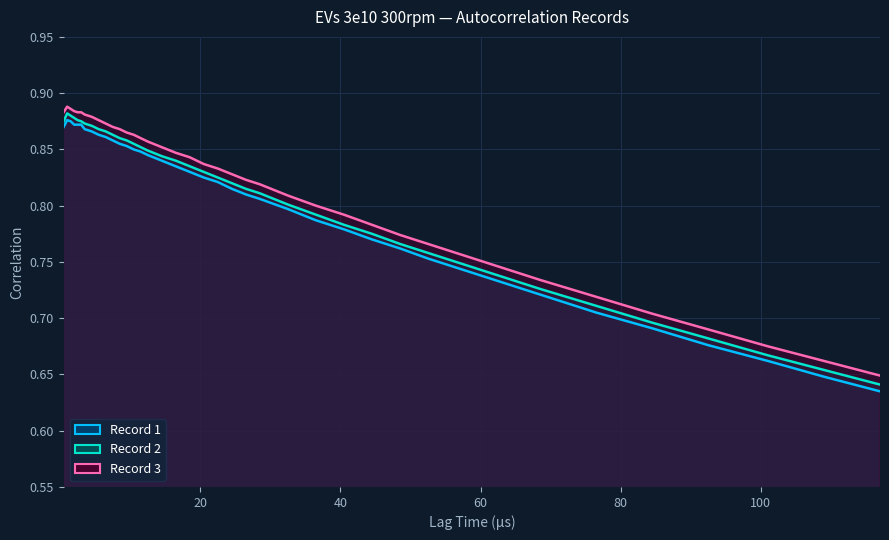

List the series in order of their overall mean, lowest first.

Record 1 line, Record 2 line, Record 3 line